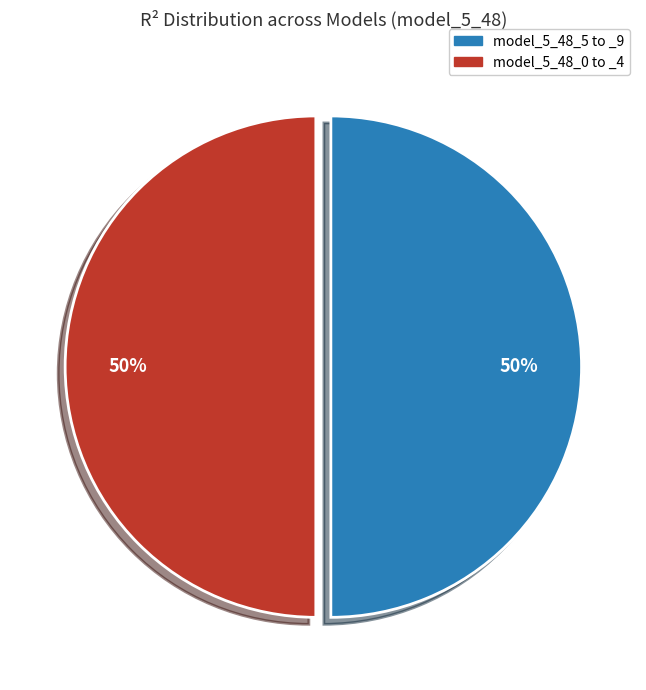

Count the number of slices in the pie.

2